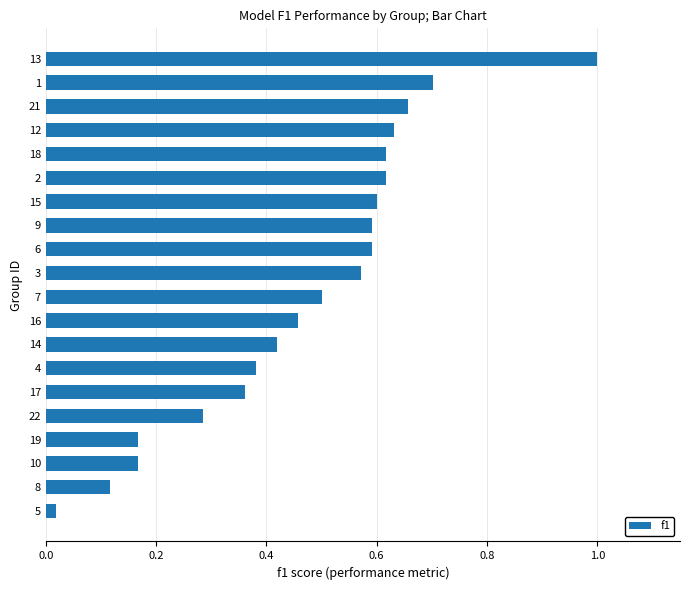

The chart shows a value of 0.6 at 9. True or false?

True